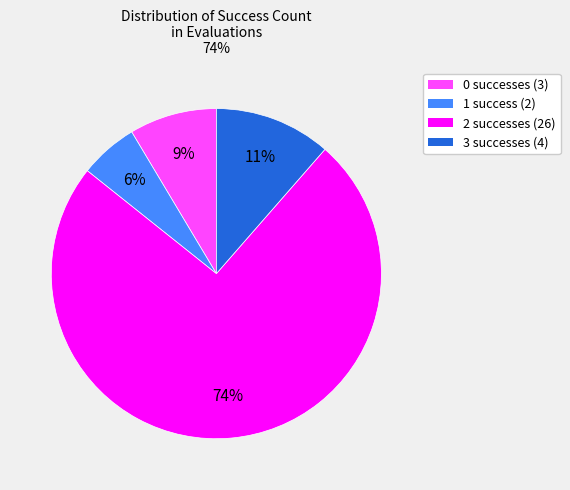

Which has a higher value, 1 or 3?

3